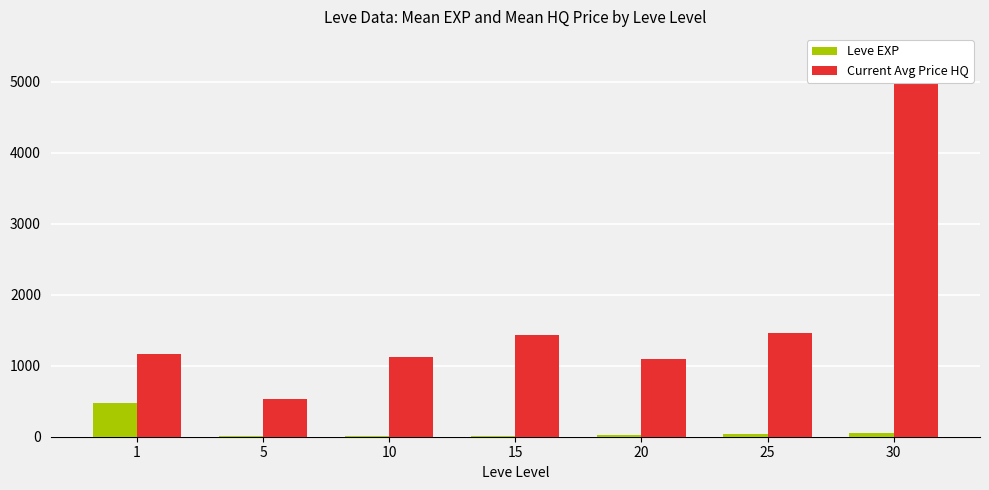

What is the difference between the highest and lowest values at 25?

1429